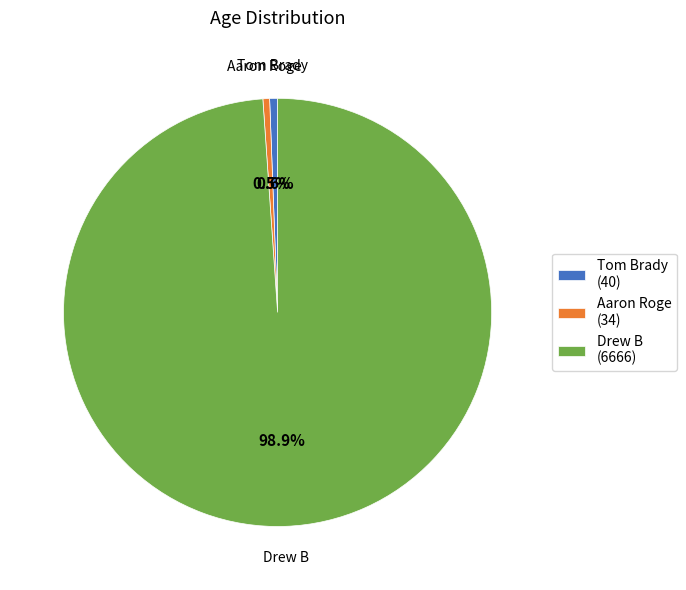

To the nearest percent, what is the difference between the Tom Brady and Drew B slice percentages?

98%